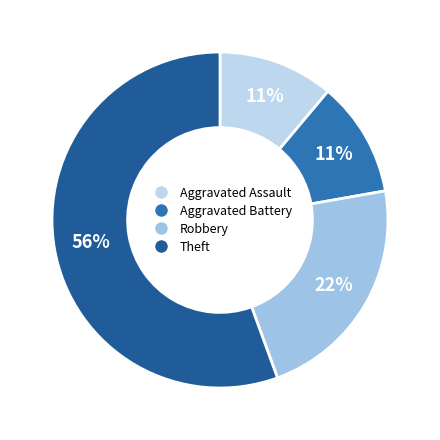

Is it true that Theft is 56% of the pie?

True